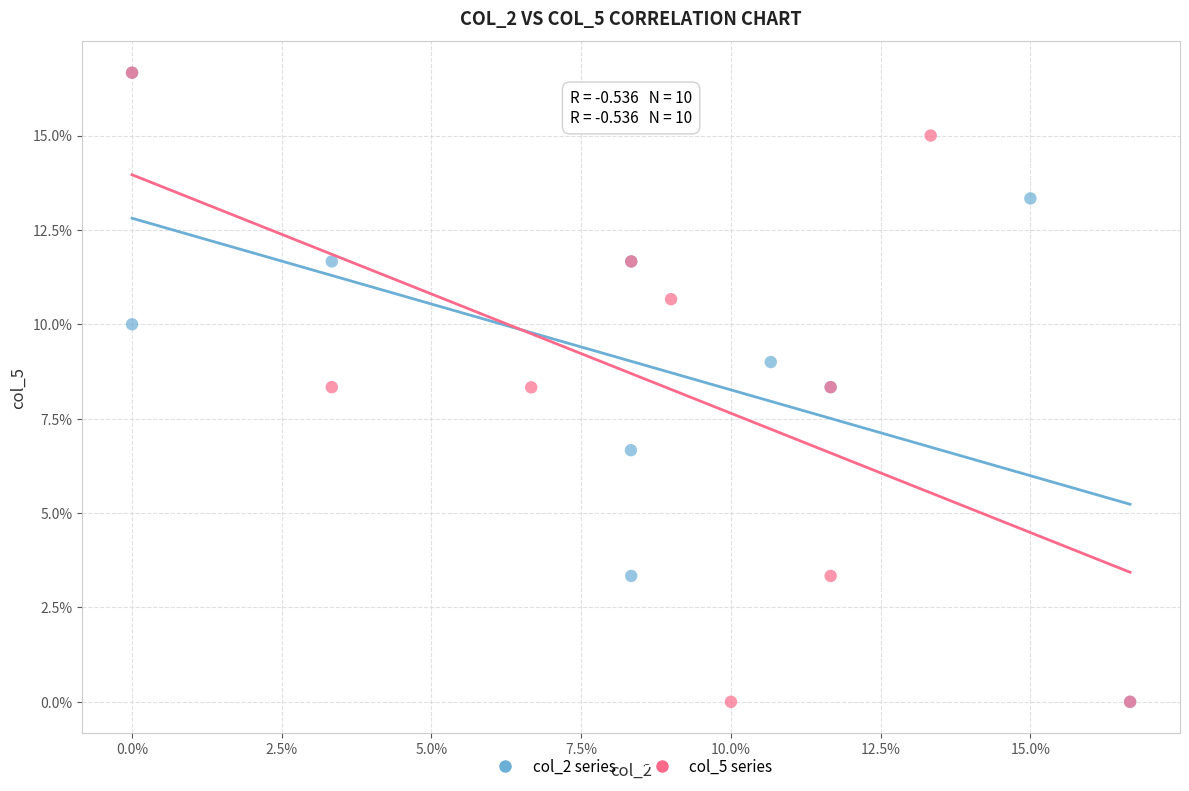

What are all the series names shown in the legend?

col_2 series, col_5 series